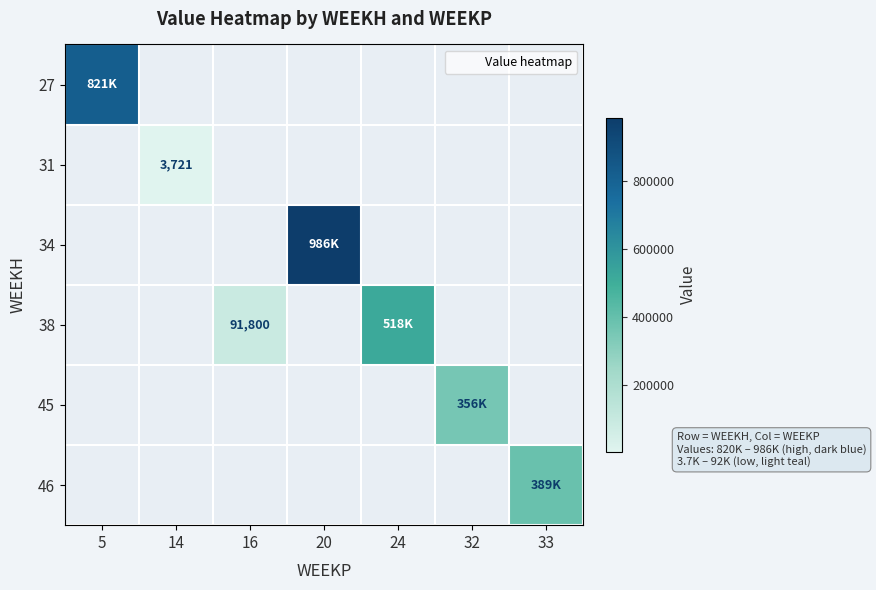

How many values in the 34 series exceed 0?

1